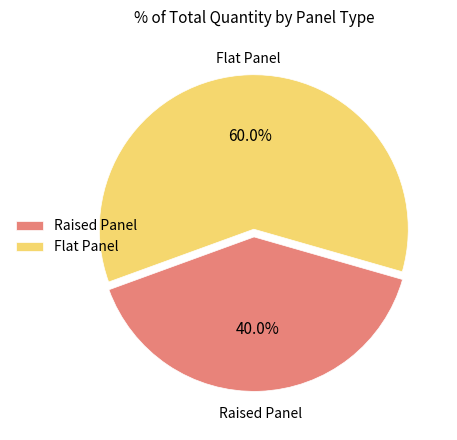

Which category has the smallest portion of the pie?

Raised Panel